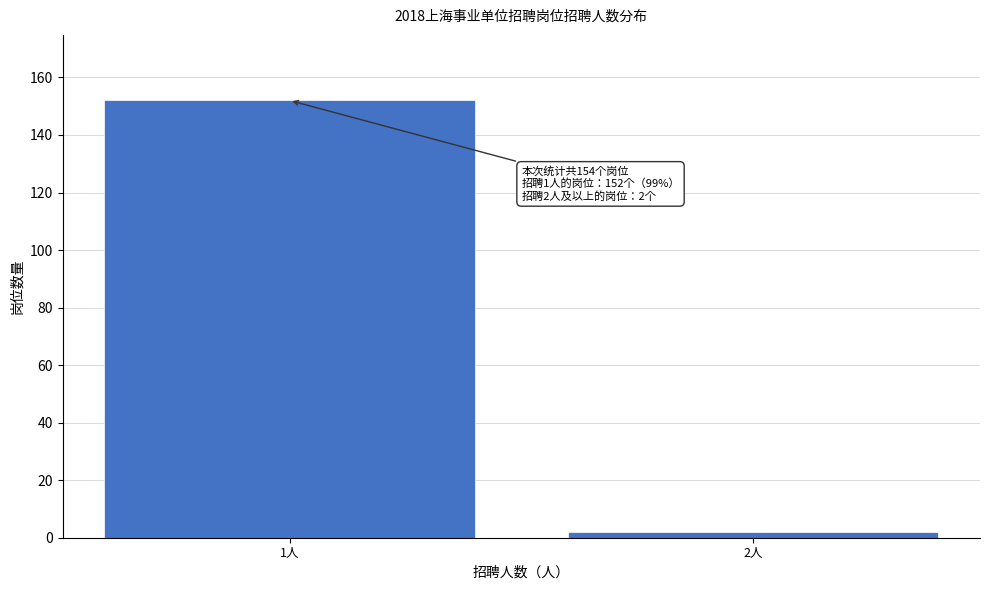

Reading left to right, what are all the values shown in this chart?

152	2